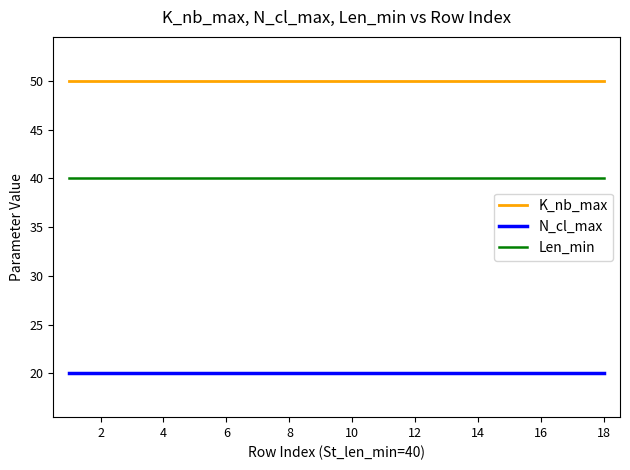

True or false: Len_min and K_nb_max cross at least once.

False